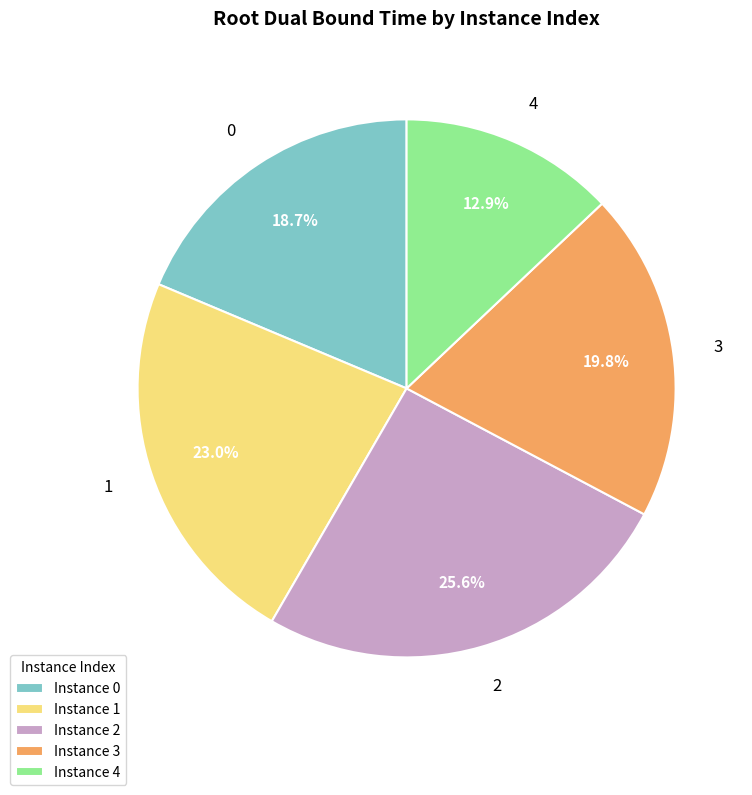

Between Instance 3 and Instance 4, which is larger?

Instance 3